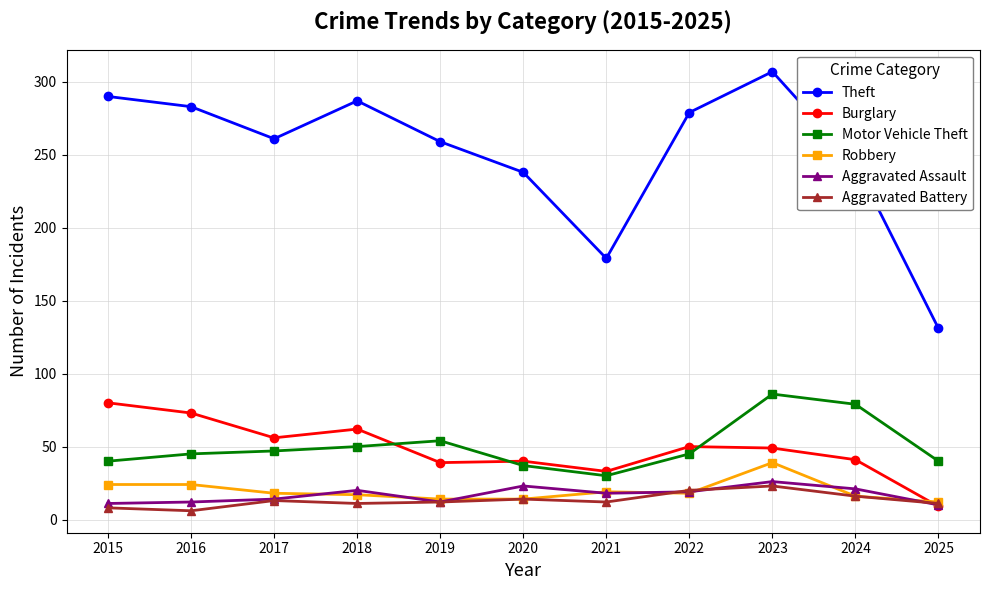

Which series has the largest range (max minus min)?

Theft